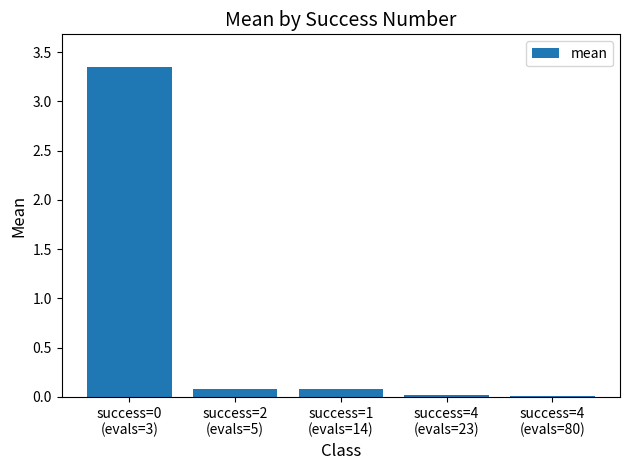

List the labels in order of value, largest first.

success=0
(evals=3), success=2
(evals=5), success=1
(evals=14), success=4
(evals=23), success=4
(evals=80)